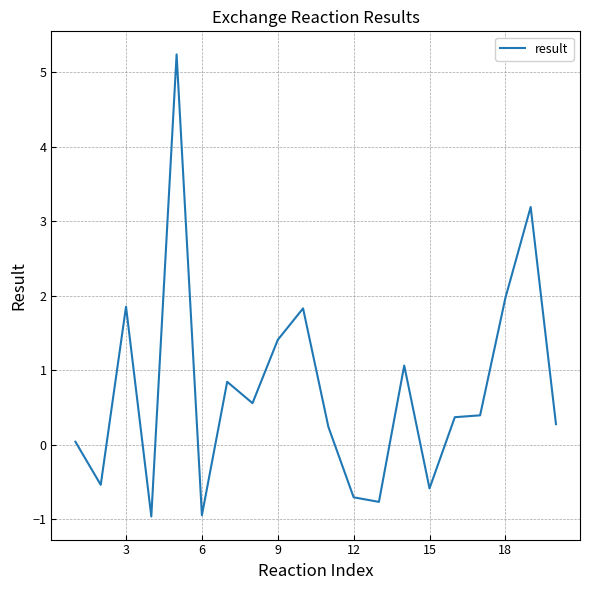

What is the maximum value shown in the chart?

5.2